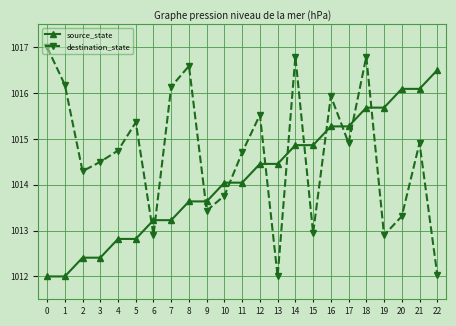

What is the minimum value for source_state?

1012.0